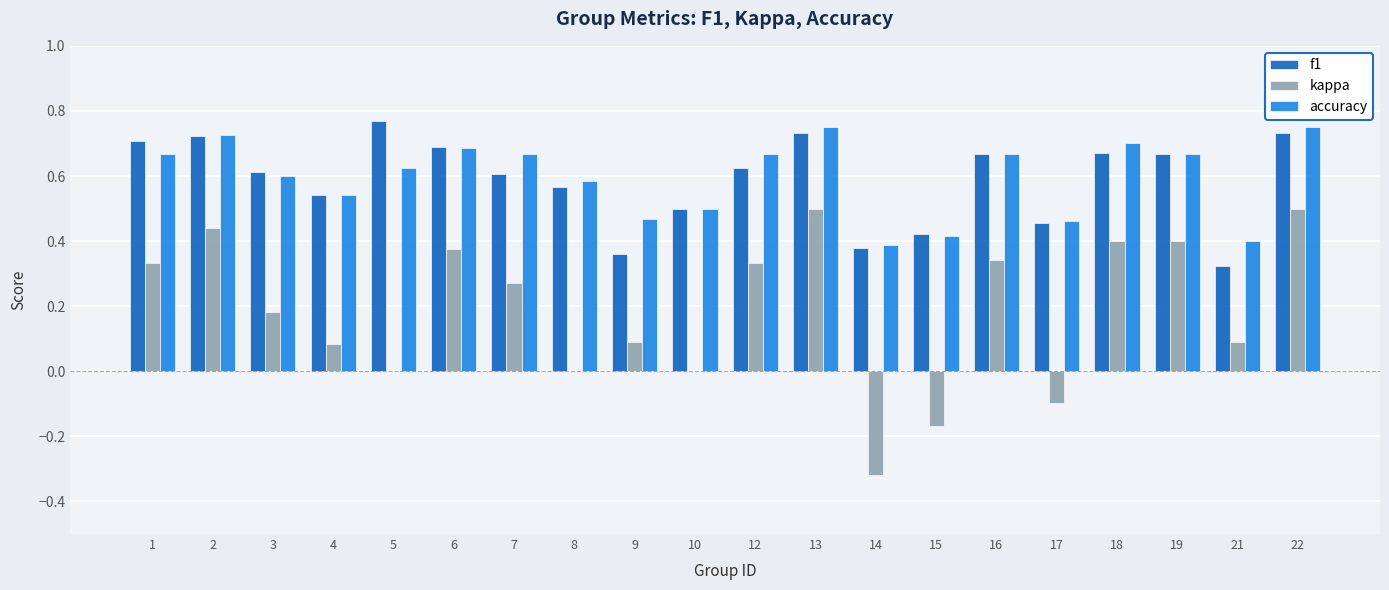

At which label does f1 reach its peak?

5